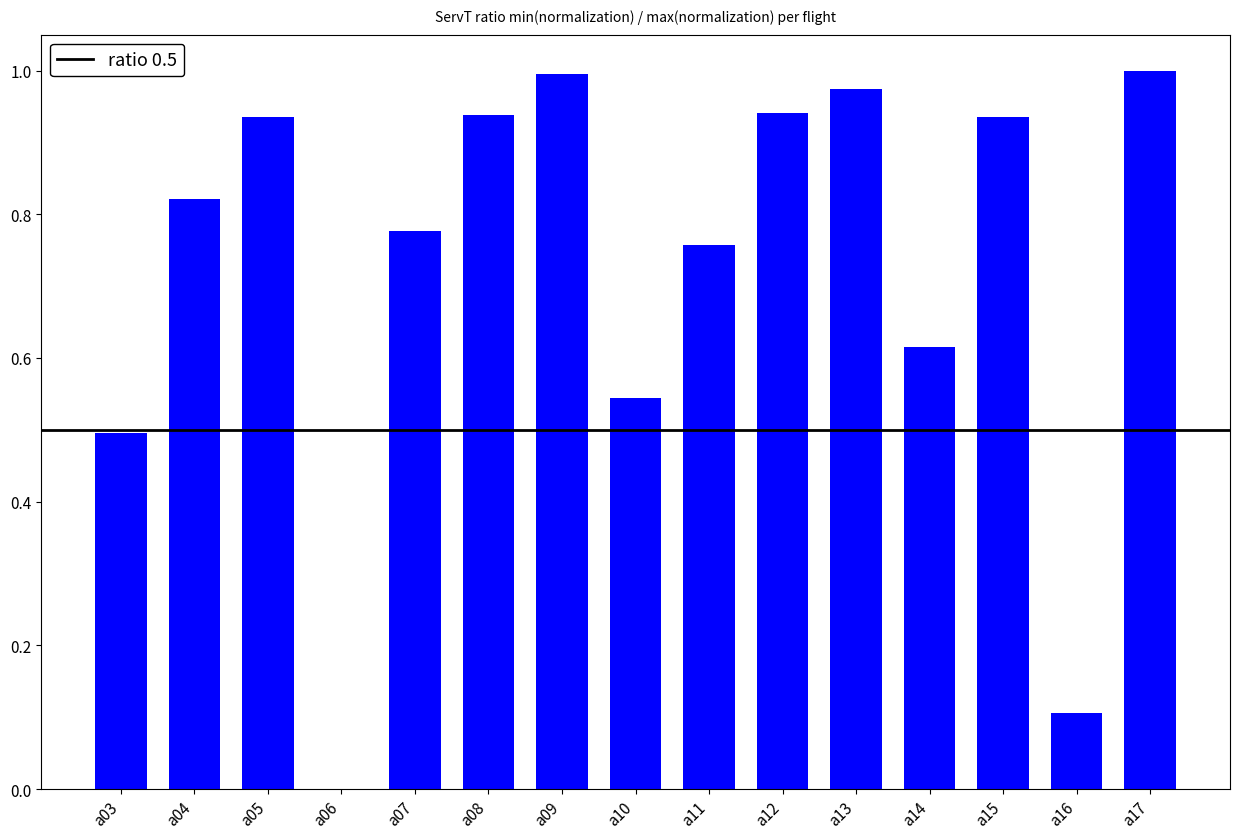

How many data points are above 0?

14